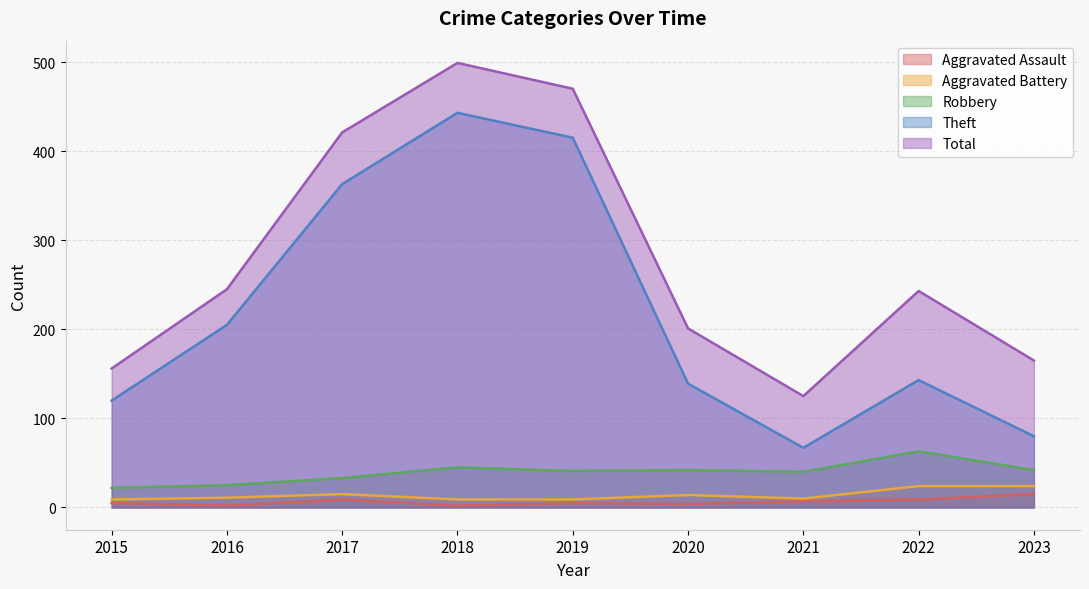

At how many categories does at least one series exceed 324?

3